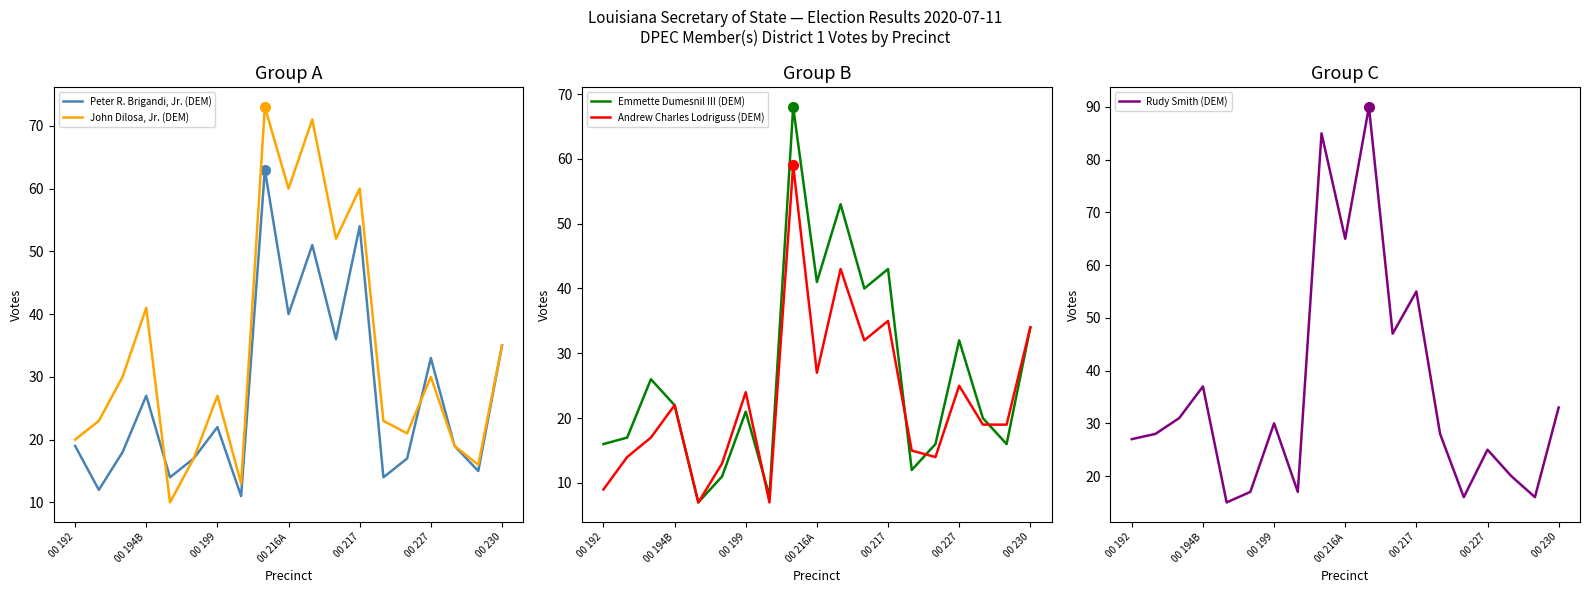

How many data points in Rudy Smith (DEM) are above 28?

9